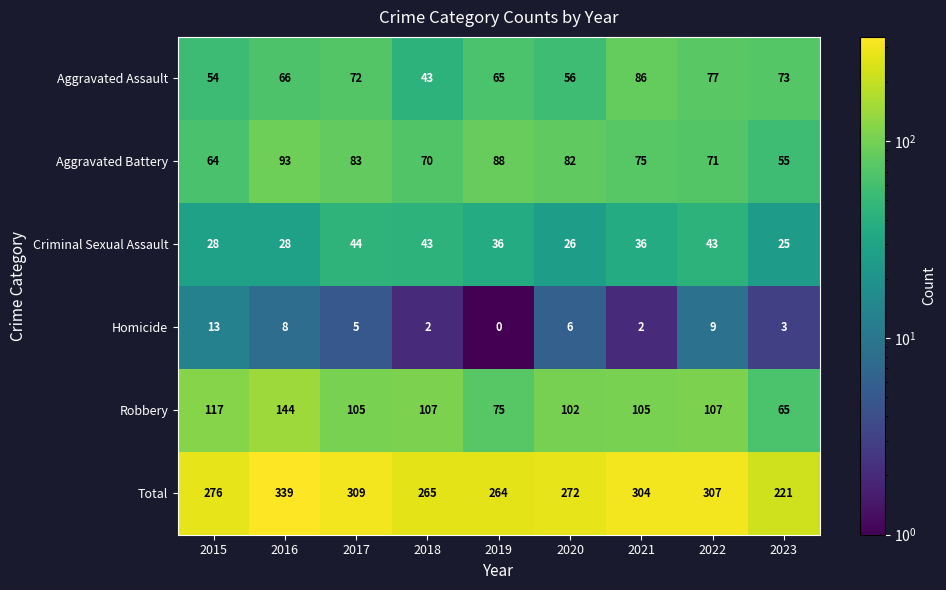

What is the sum of all Total values?

2557